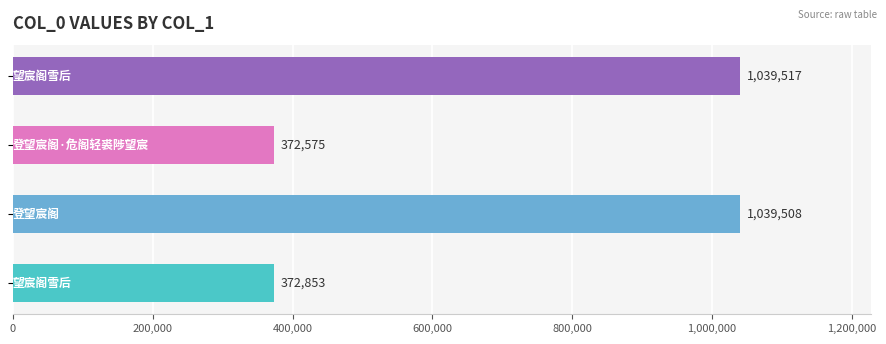

What is the maximum value shown in the chart?

1039517